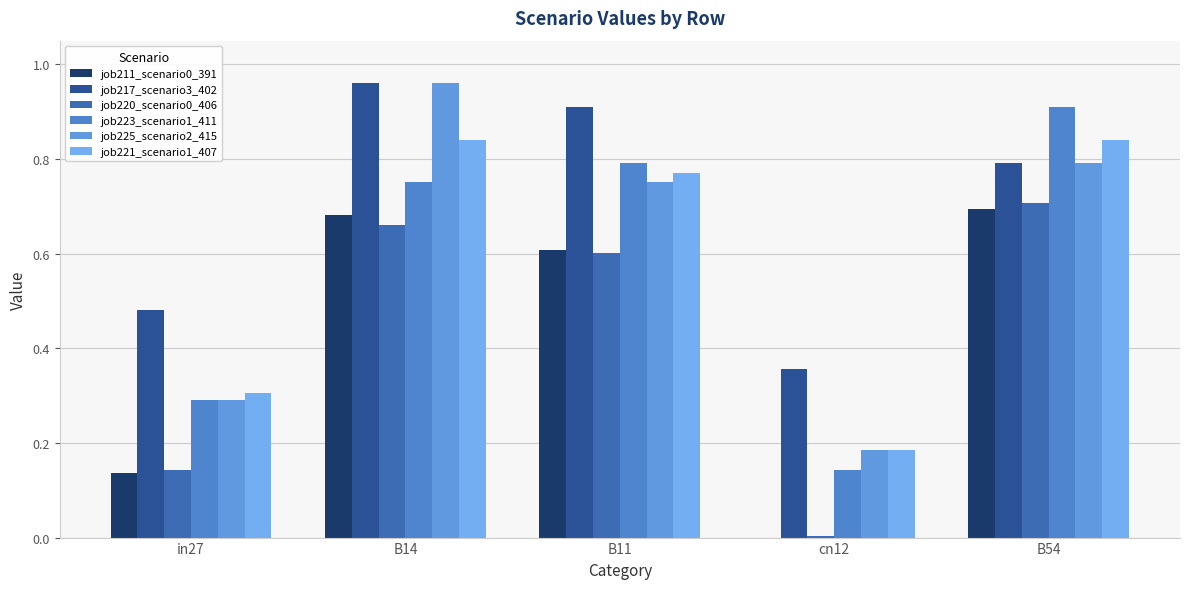

Which series changed the most between in27 and B11?

job223_scenario1_411